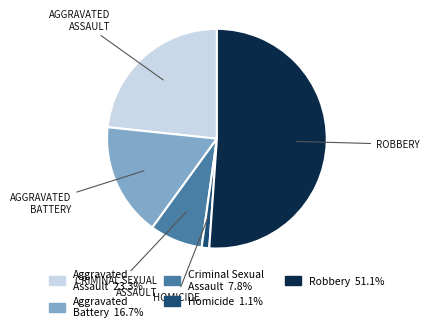

How many segments does this pie chart have?

5